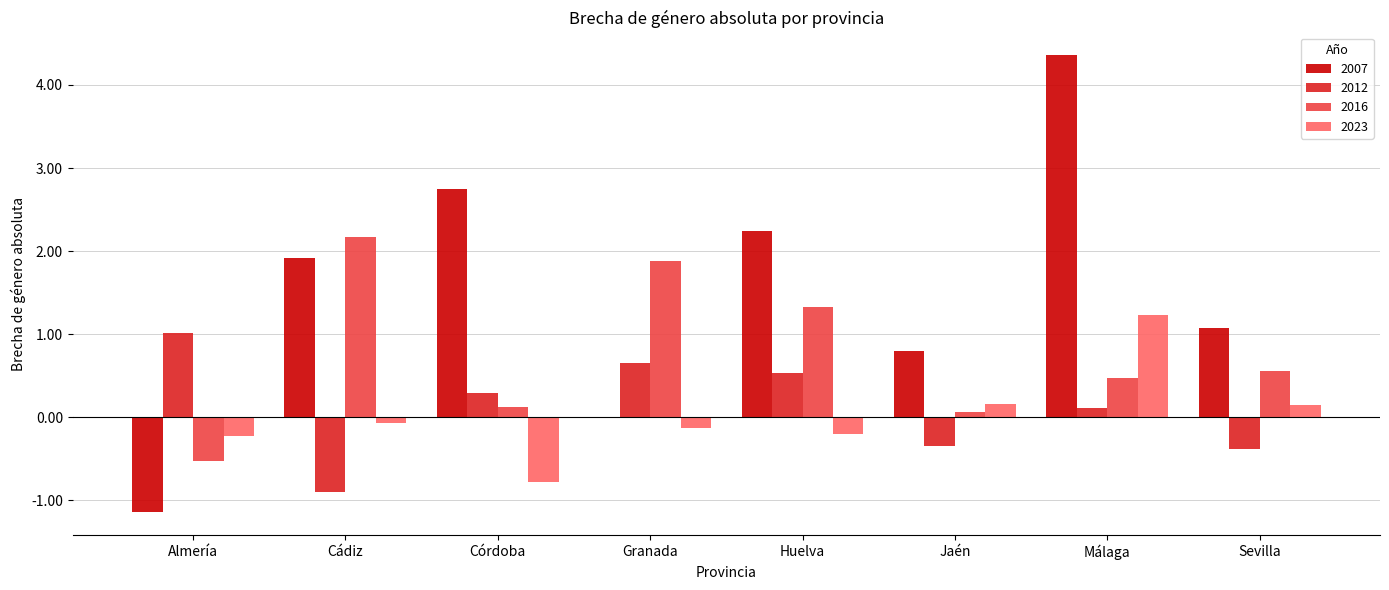

Is the value of 2012 at Huelva greater than the value of 2023 at Almería?

Yes